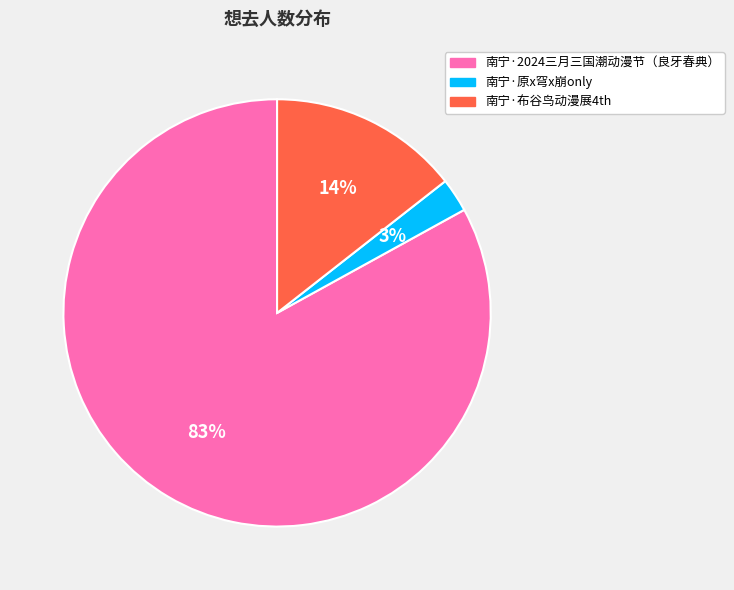

Which slice represents more than half of the pie?

南宁·2024三月三国潮动漫节（良牙春典）